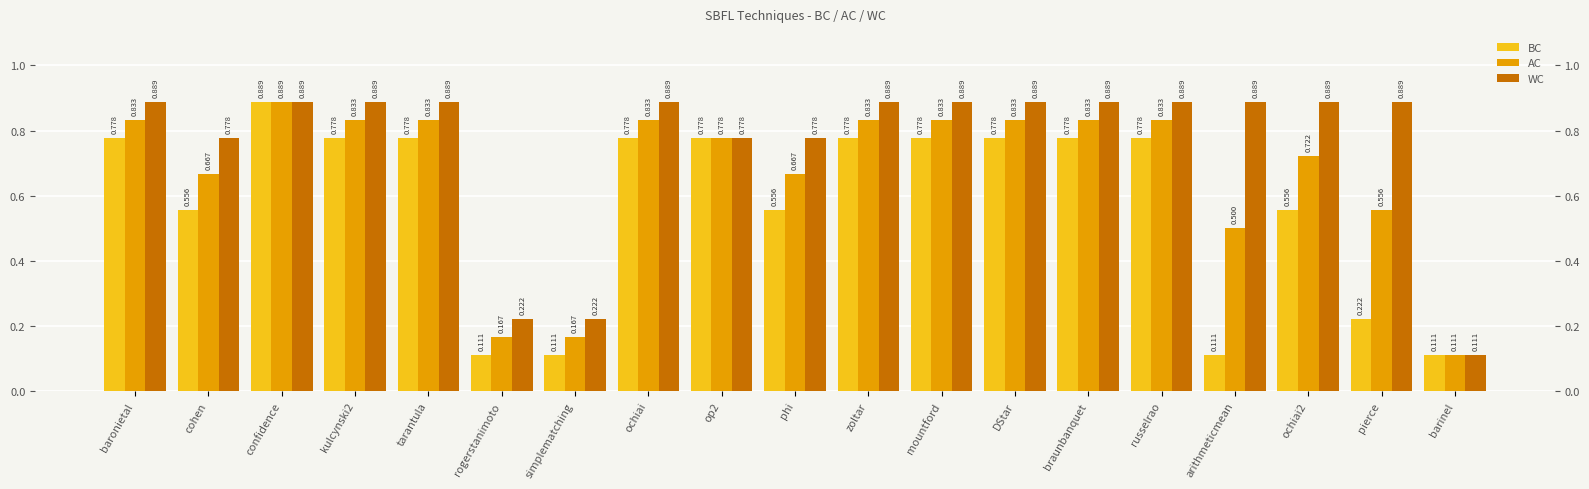

Which series has the widest spread of values?

BC